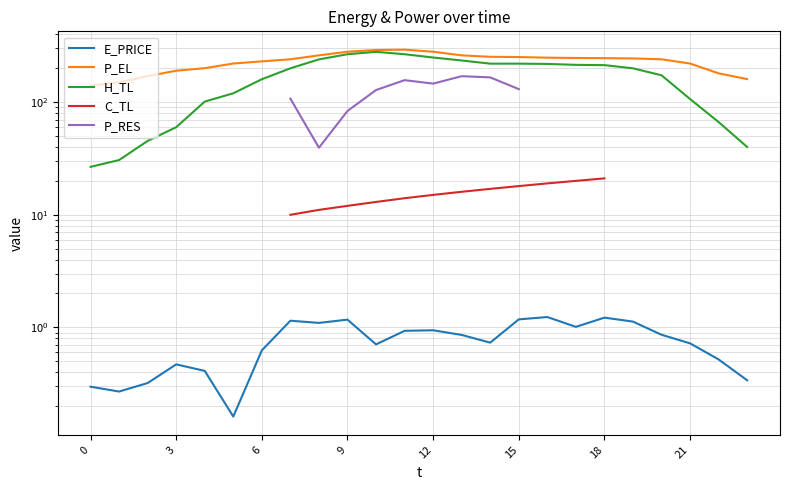

In P_RES, how many points are higher than both neighbors (excluding endpoints)?

2